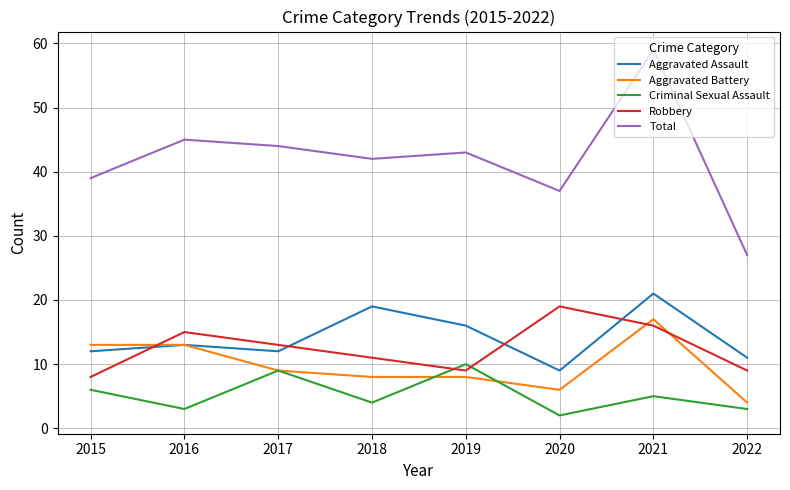

Which series ends up on top after the final intersection of Robbery and Criminal Sexual Assault?

Robbery